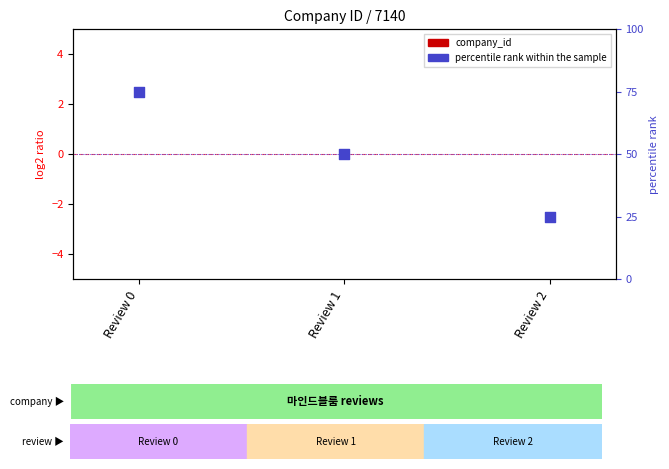

Is the value of company_id at Review 2 greater than the value of percentile rank within the sample at Review 2?

No